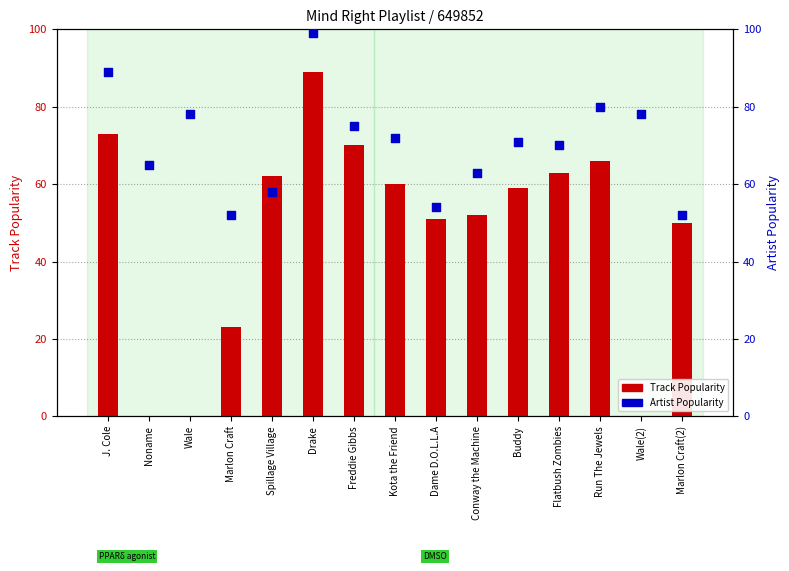

What are all the series names shown in the legend?

Track Popularity, Artist Popularity